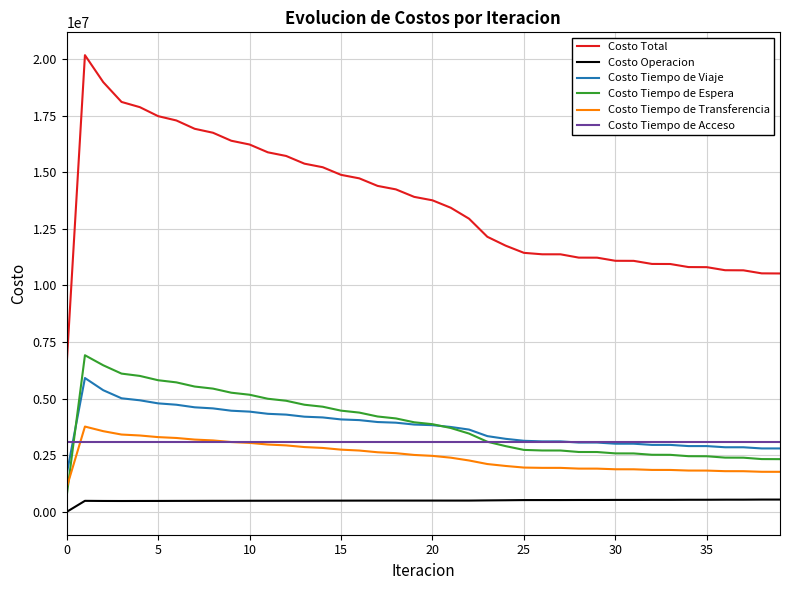

Which series has the largest range (max minus min)?

Costo Total